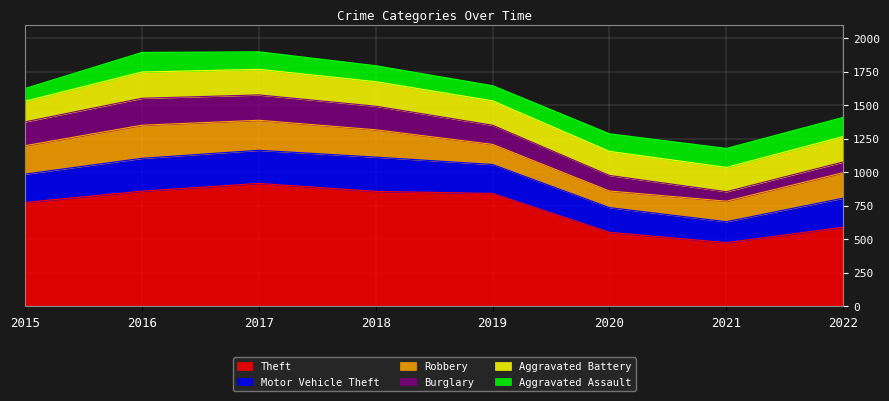

In Aggravated Assault, how many points are higher than both neighbors (excluding endpoints)?

1